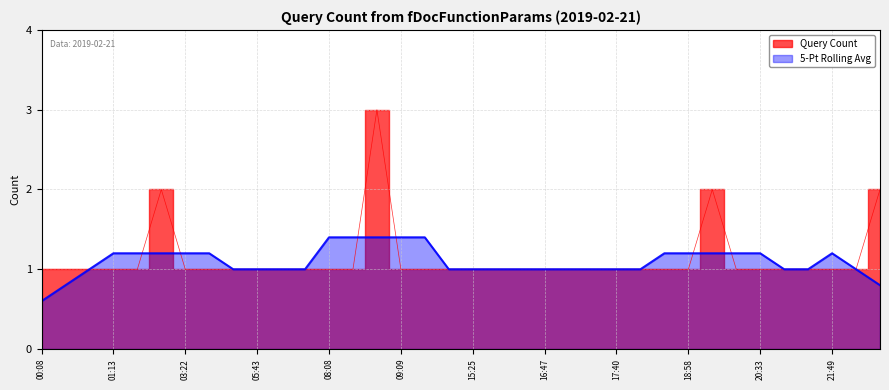

What is the difference between the values at 17:40 and 23:20?

1